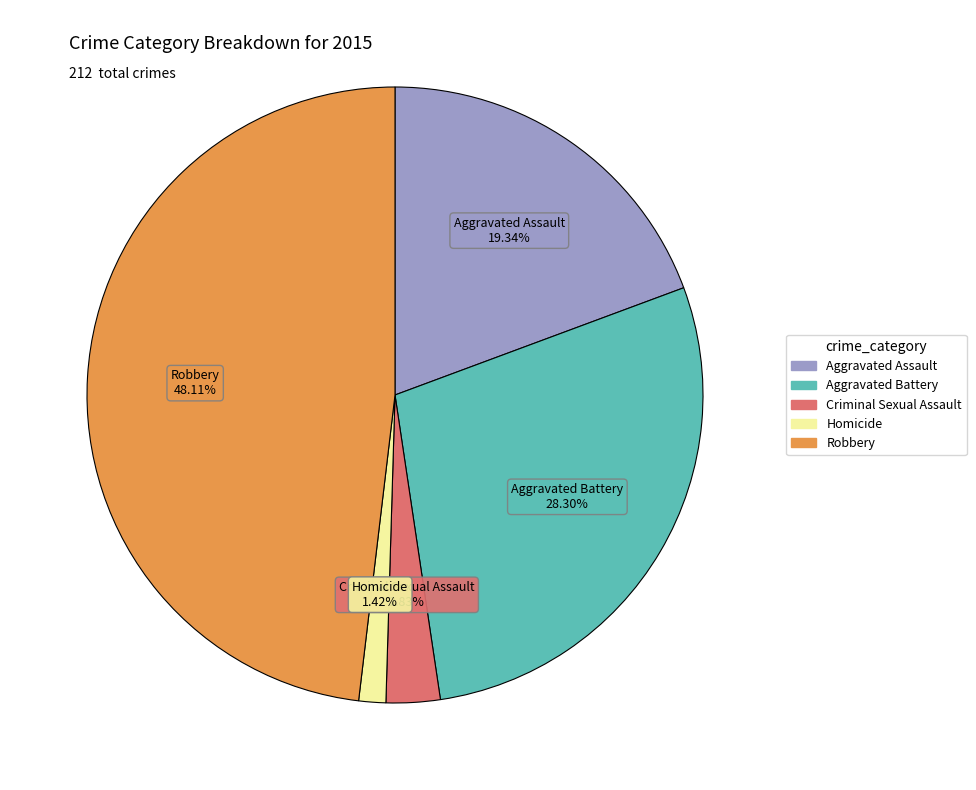

Does Homicide account for over 50% of the chart?

No